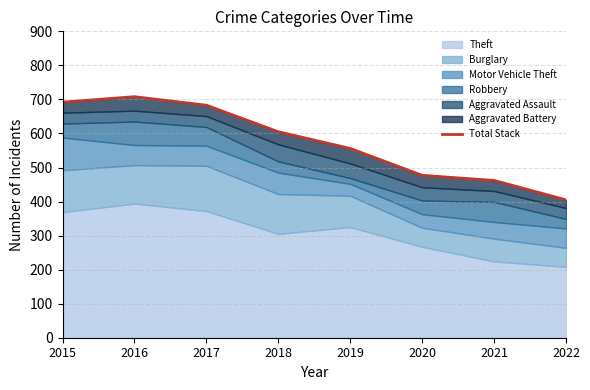

Reading left to right, list all the values displayed in this chart.

692	708	683	605	556	477	462	405